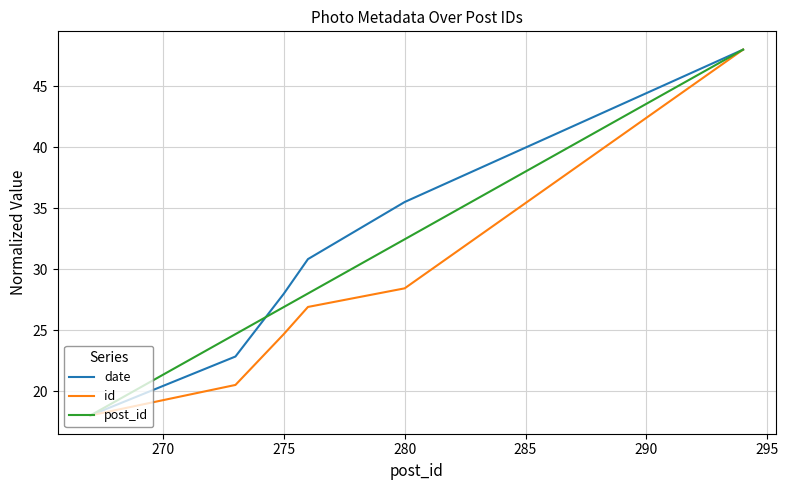

What is the highest value of the date series?

48.0